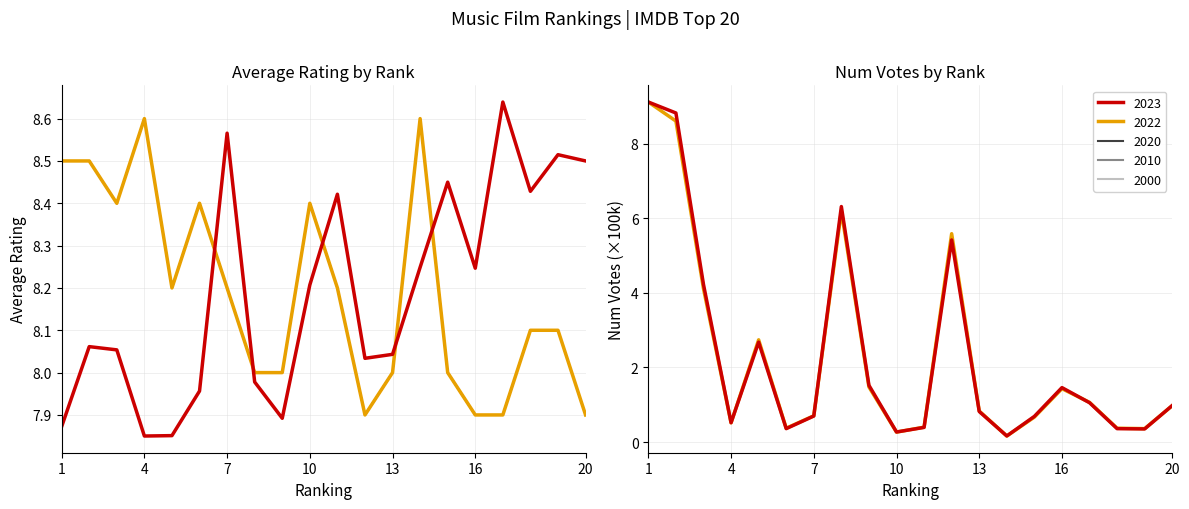

Which series has the largest total across all categories?

Top 20 (2023)